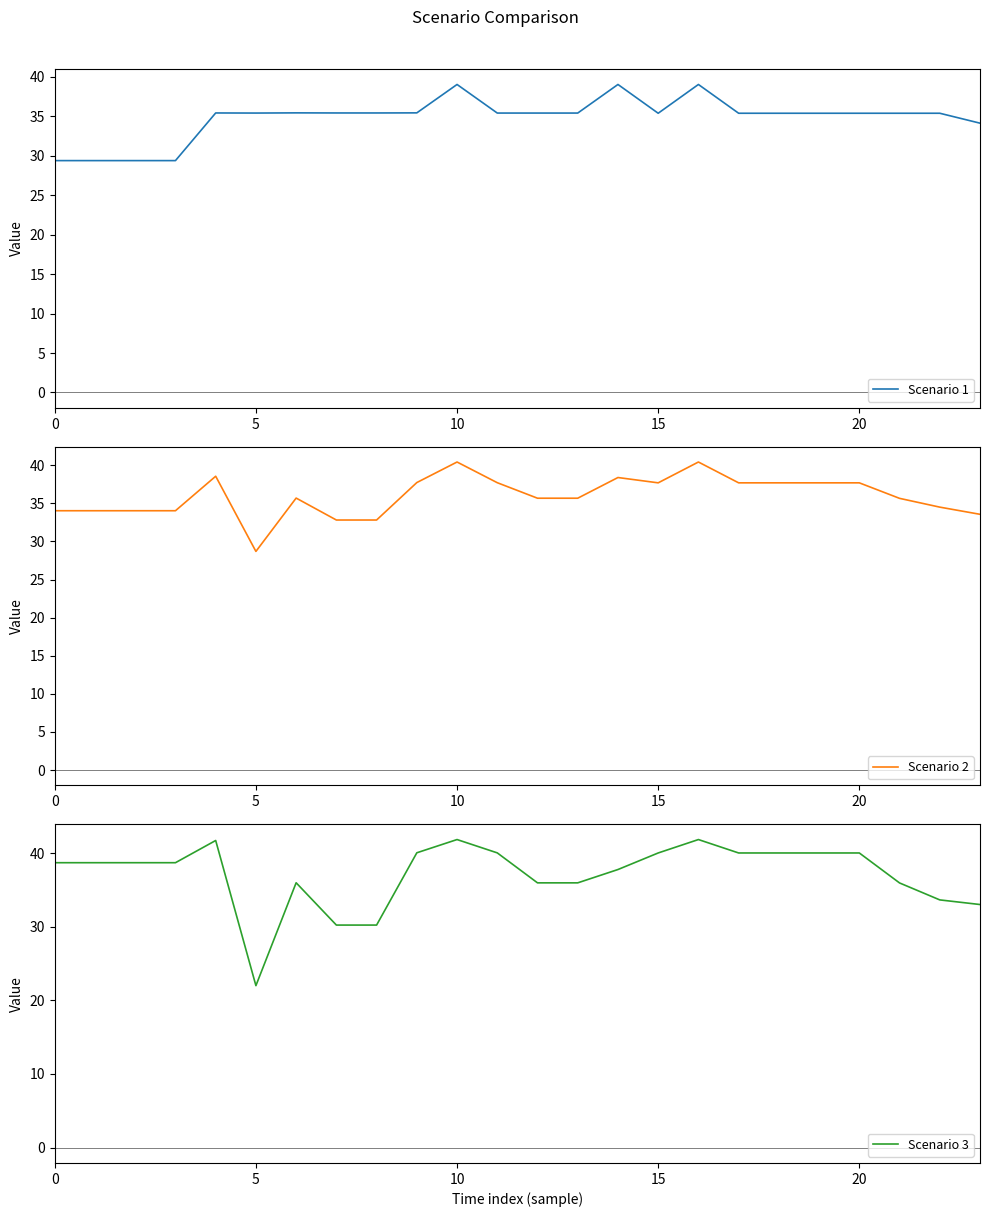

How many intersections are there between Scenario 3 and Scenario 1?

7